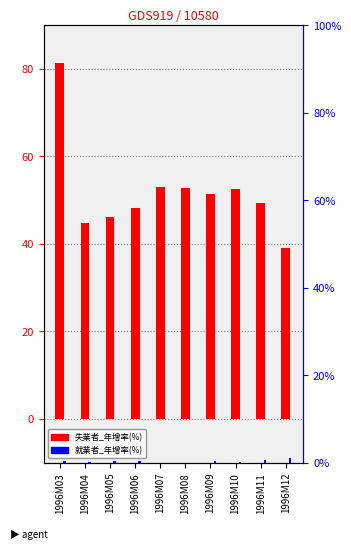

At which label does 失業者_年增率(%) first exceed 51?

1996M03